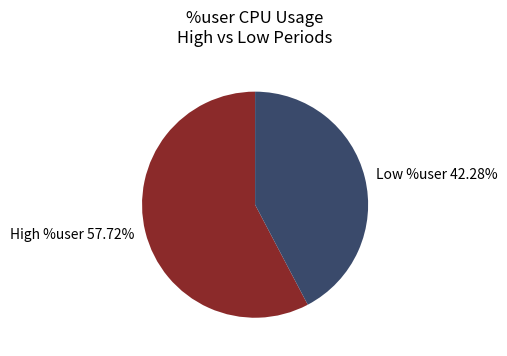

Is there any slice that represents more than half of the pie?

Yes